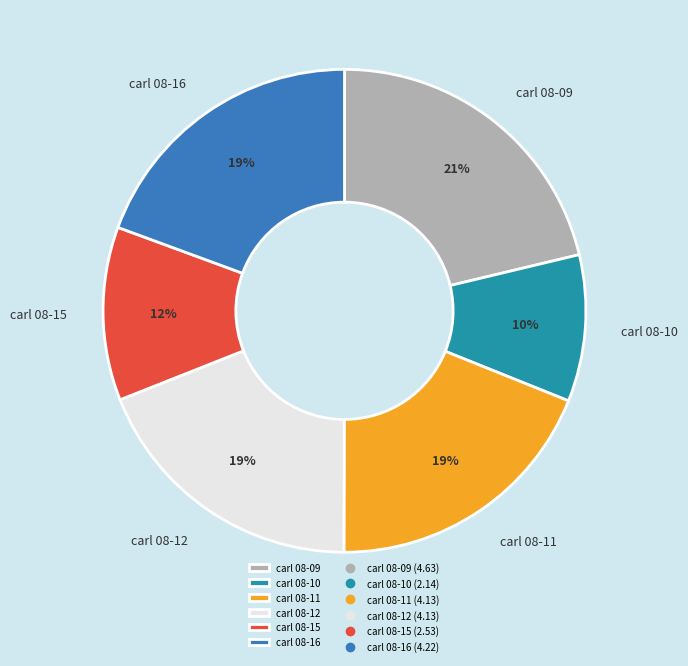

What is the ratio of the value at carl 08-09 to the value at carl 08-16?

1.1